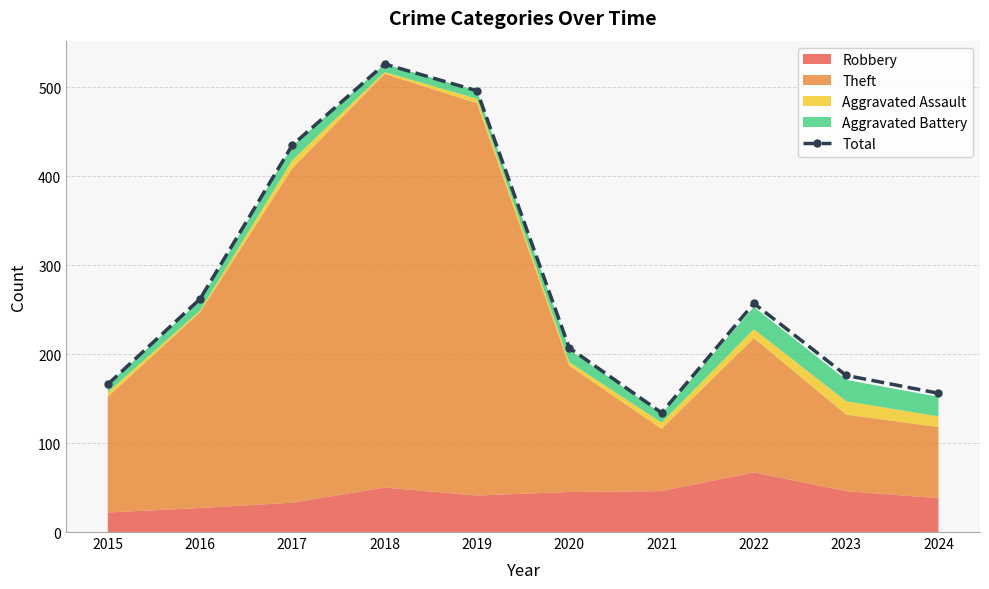

At which category does Total reach its first local peak?

2018